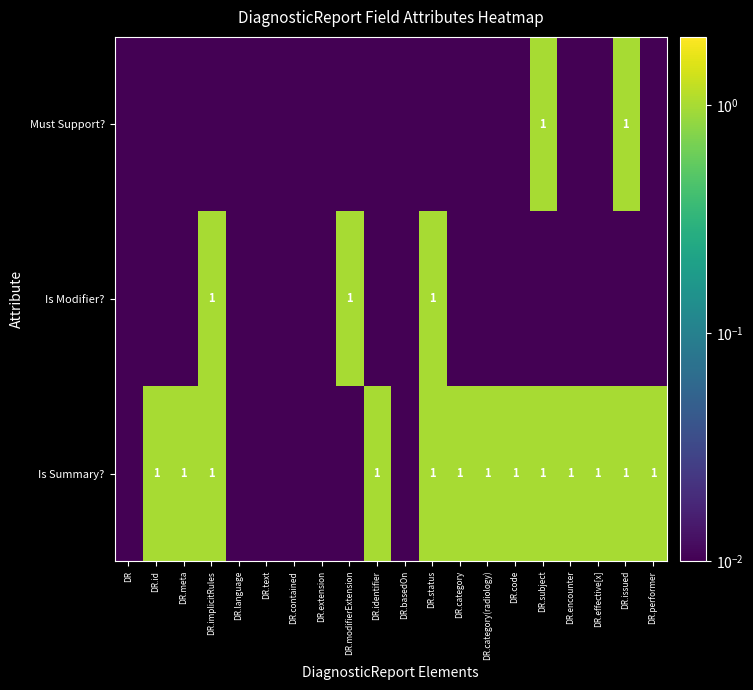

Is the value of Is Summary? at DR.text greater than the value of Must Support? at DR?

No